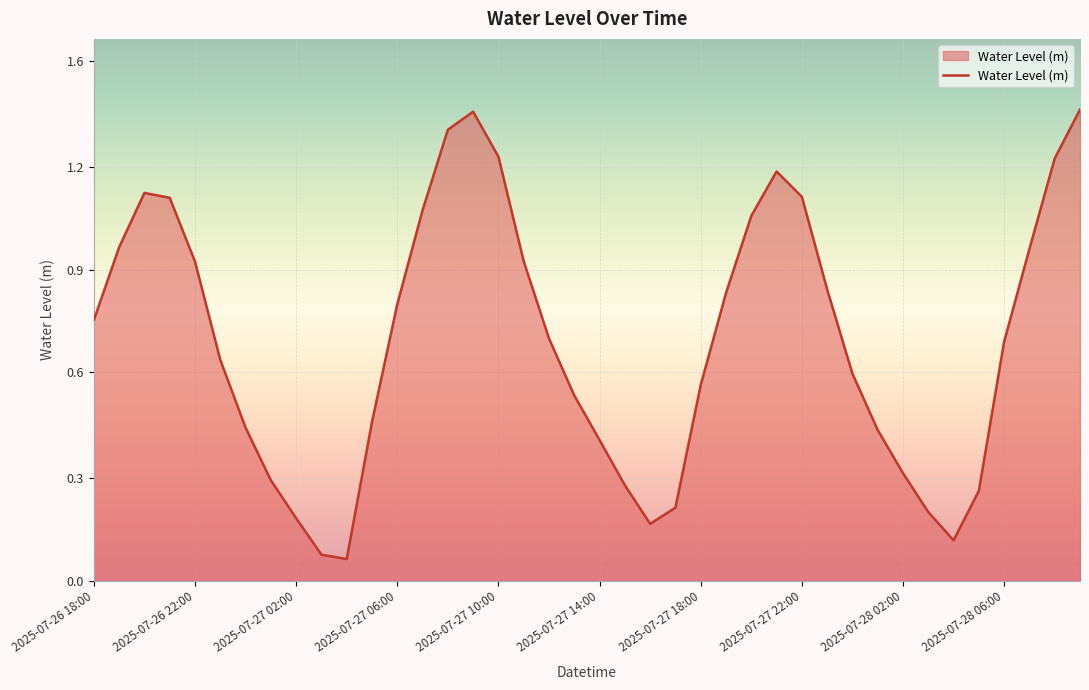

Does the chart display data point markers on the line(s)?

No